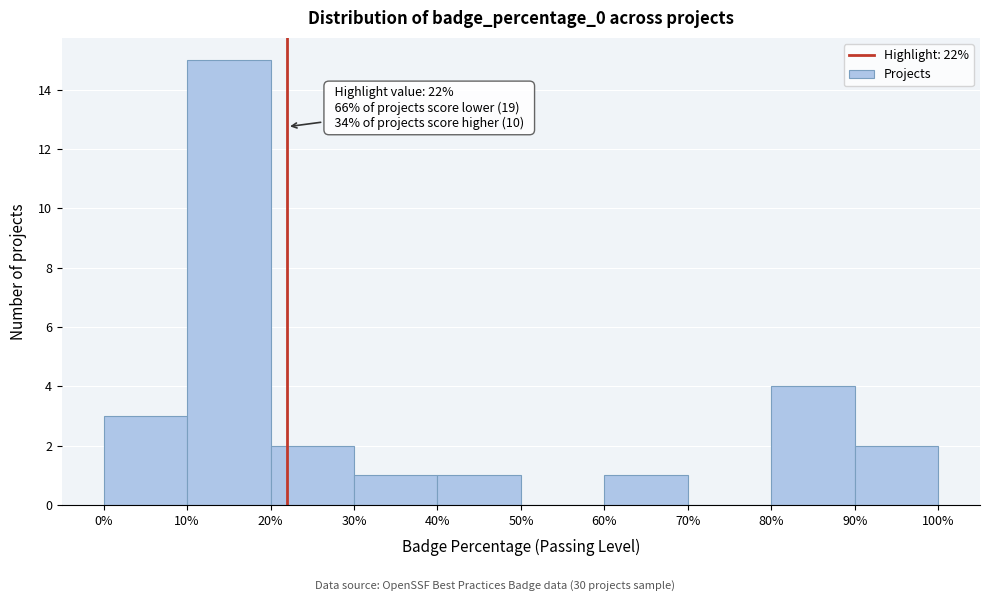

Over which range of the x-axis is the bar tallest?

10% to 20%